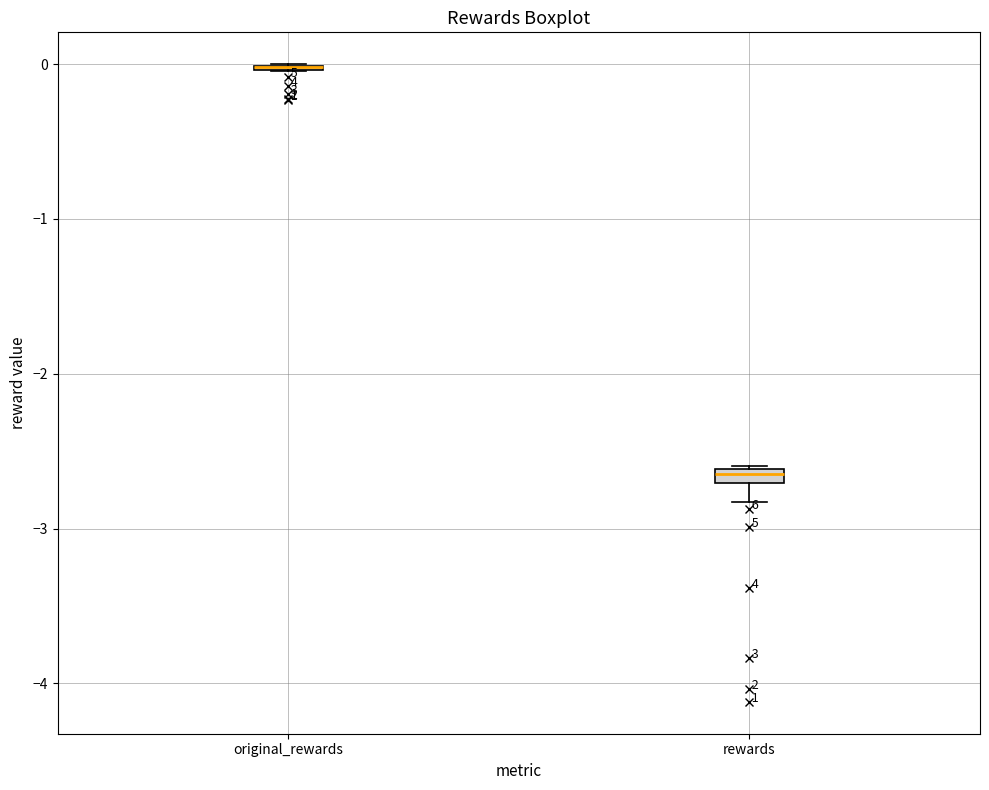

Where does the lower whisker of the box for rewards end on the y-axis? The values are not printed on the chart, so give them approximately, as read against the axis.

-2.8